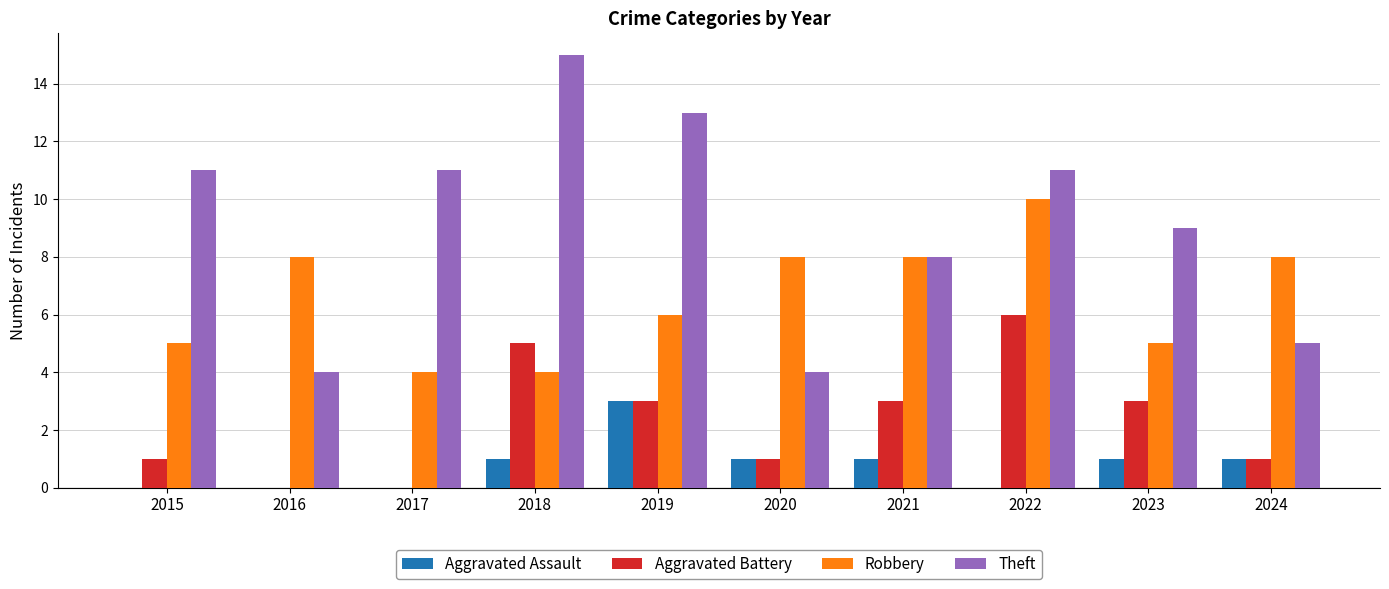

Reading left to right, list all the values displayed in this chart.

Aggravated Assault: 0	0	0	1	3	1	1	0	1	1
Aggravated Battery: 1	0	0	5	3	1	3	6	3	1
Robbery: 5	8	4	4	6	8	8	10	5	8
Theft: 11	4	11	15	13	4	8	11	9	5